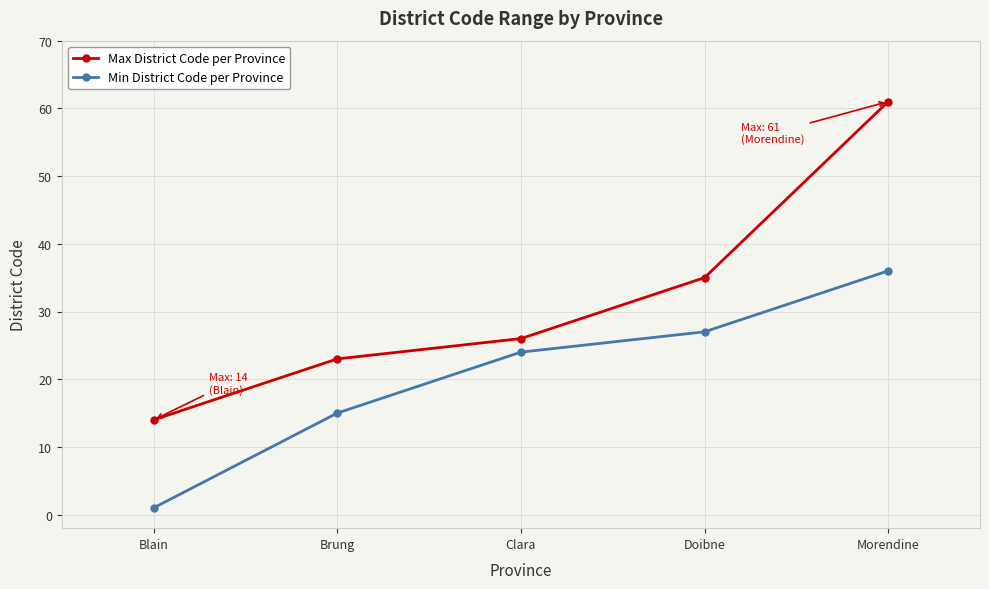

Reading left to right, list all the values displayed in this chart.

Max District Code per Province: Blain=14	Brung=23	Clara=26	Doibne=35	Morendine=61
Min District Code per Province: Blain=1	Brung=15	Clara=24	Doibne=27	Morendine=36